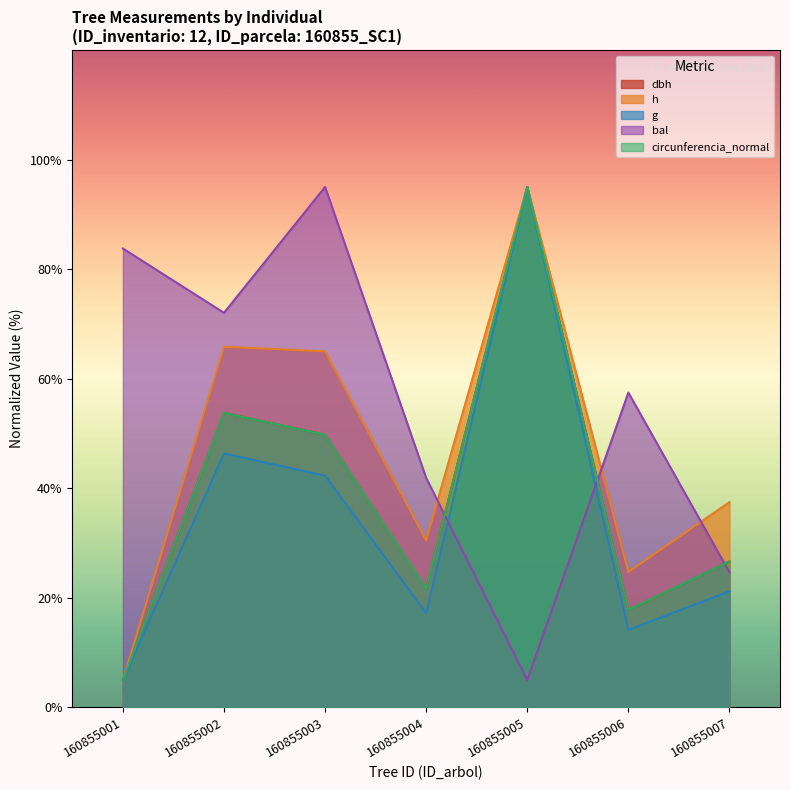

In dbh, how many points are higher than both neighbors (excluding endpoints)?

2